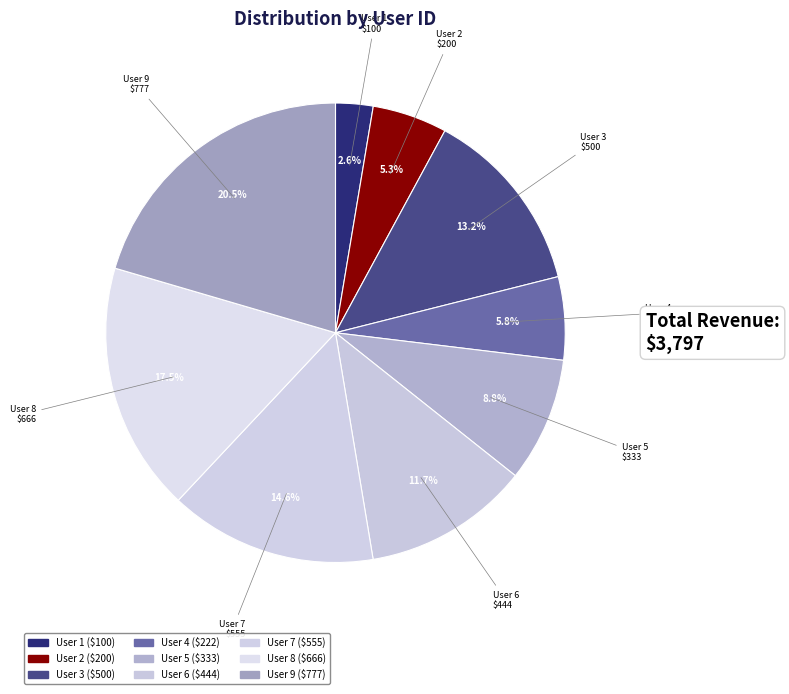

What portion of the pie excludes User 3?

86.8%